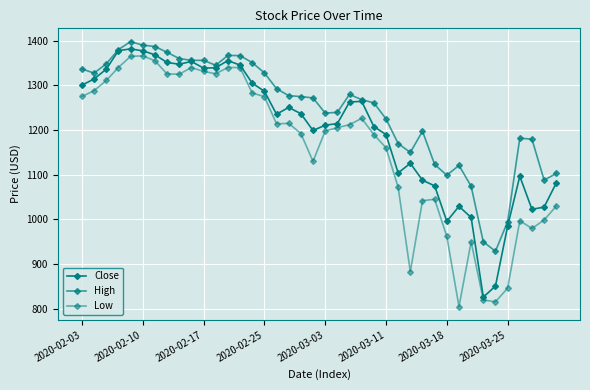

Does the chart have visible grid lines?

Yes